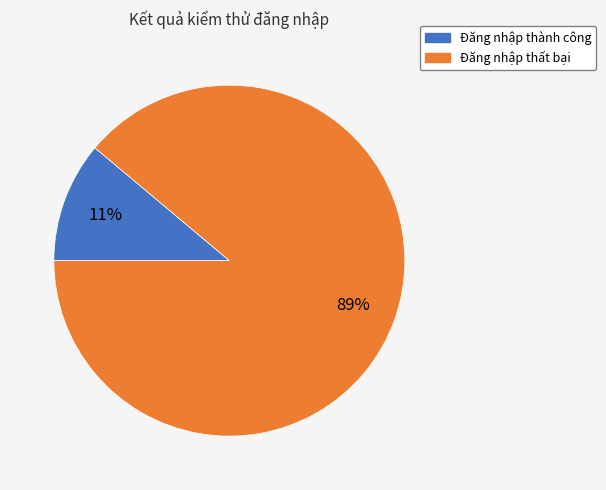

Is there any slice that represents more than half of the pie?

Yes